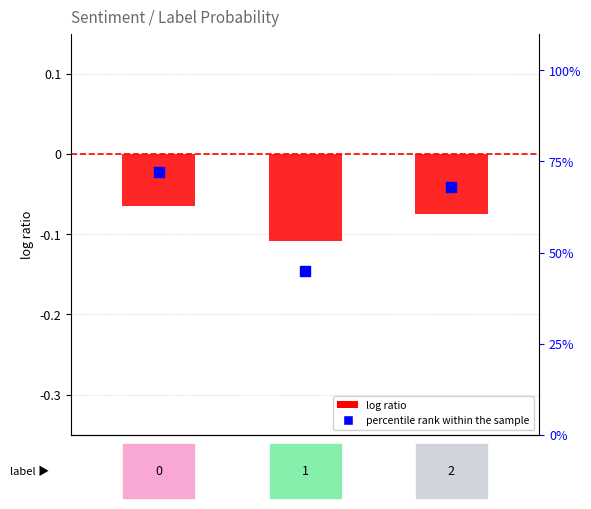

What are all the series names shown in the legend?

log ratio, percentile rank within the sample